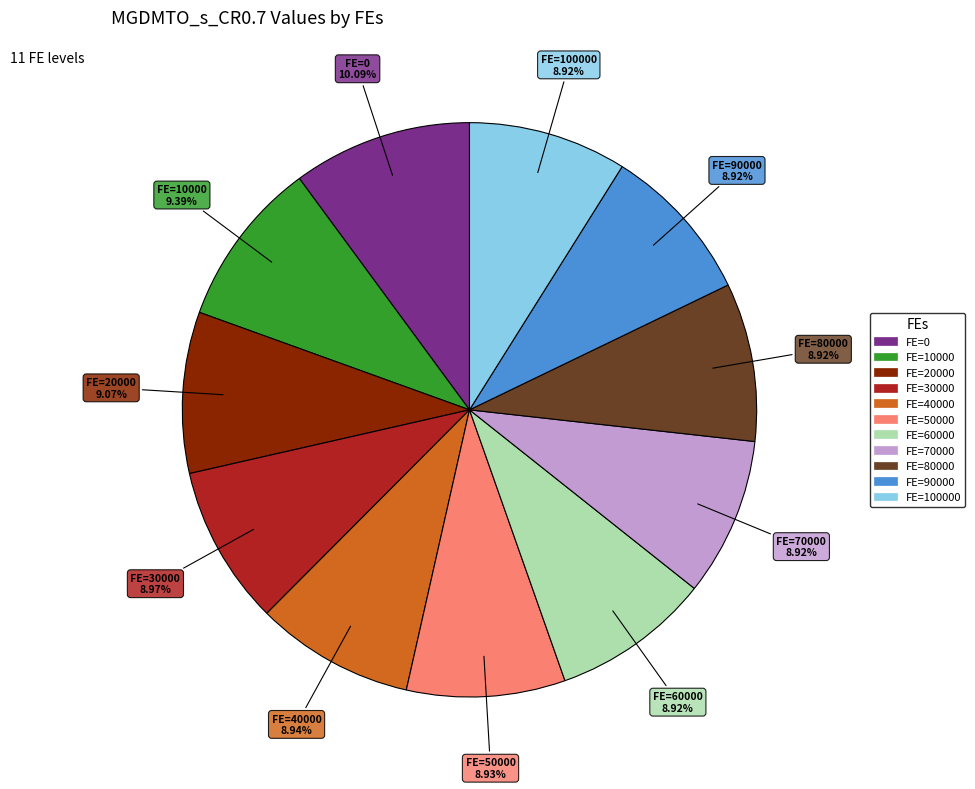

Does any single category account for the majority?

No